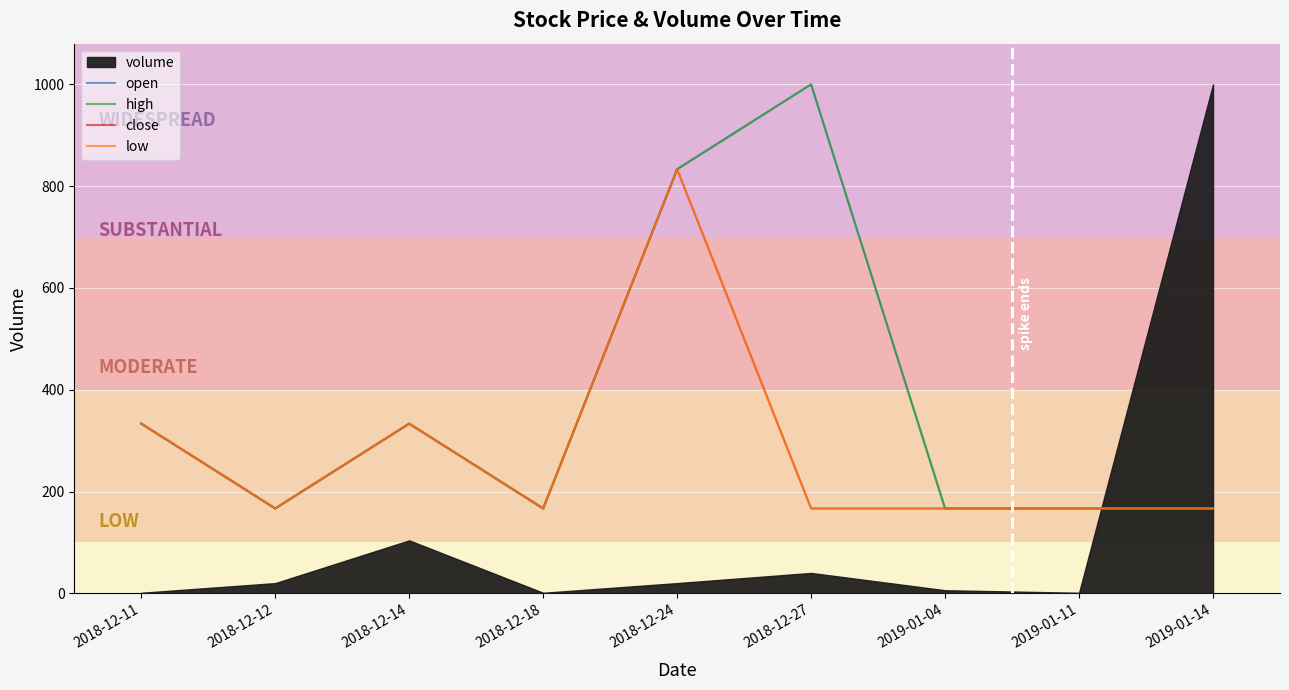

What is the difference between the second highest and minimum values in the high series?

666.7